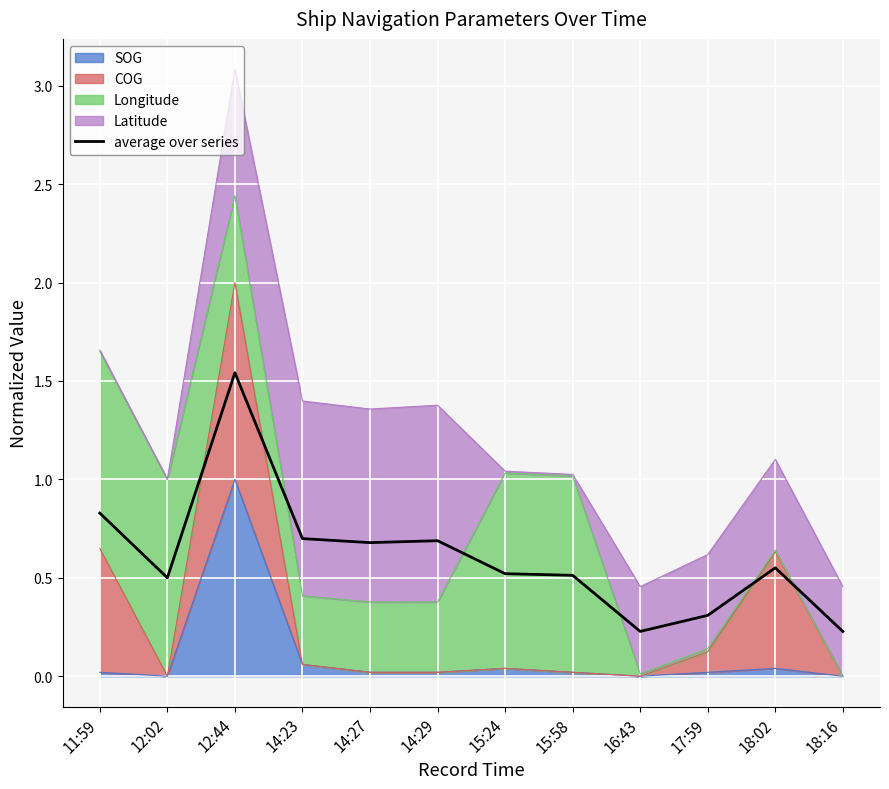

Where is the first local minimum?

12:02